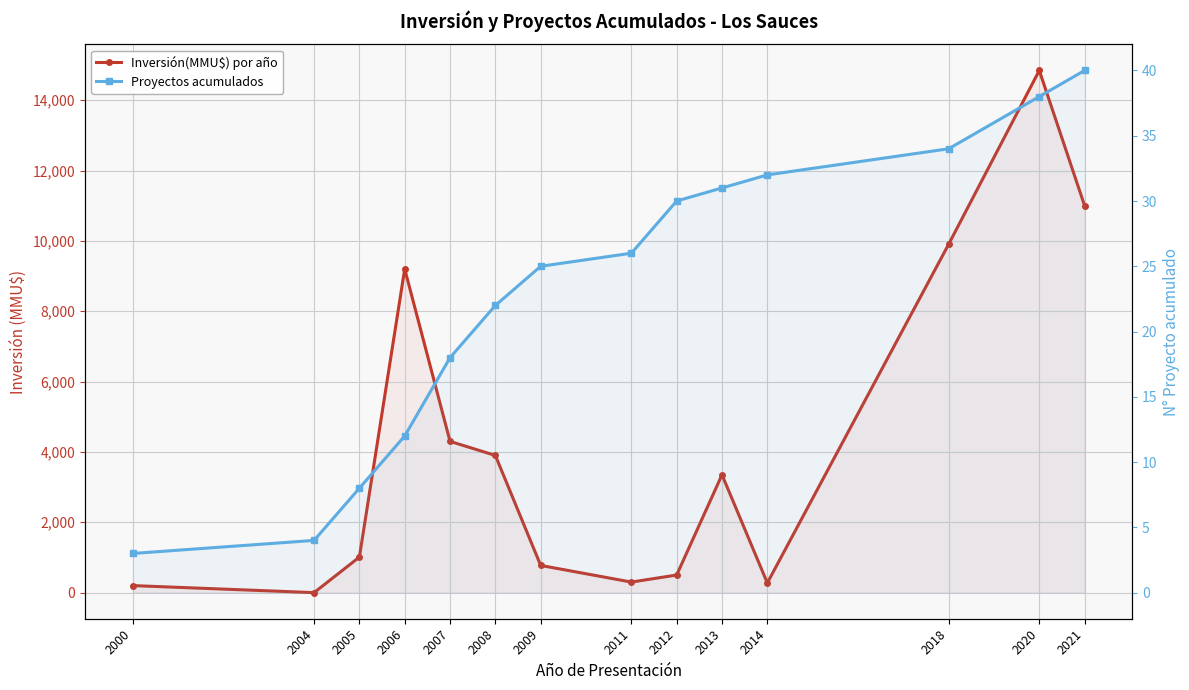

After their last crossing, which series has the higher values: Proyectos acumulados or Inversión(MMU$) por año?

Inversión(MMU$) por año